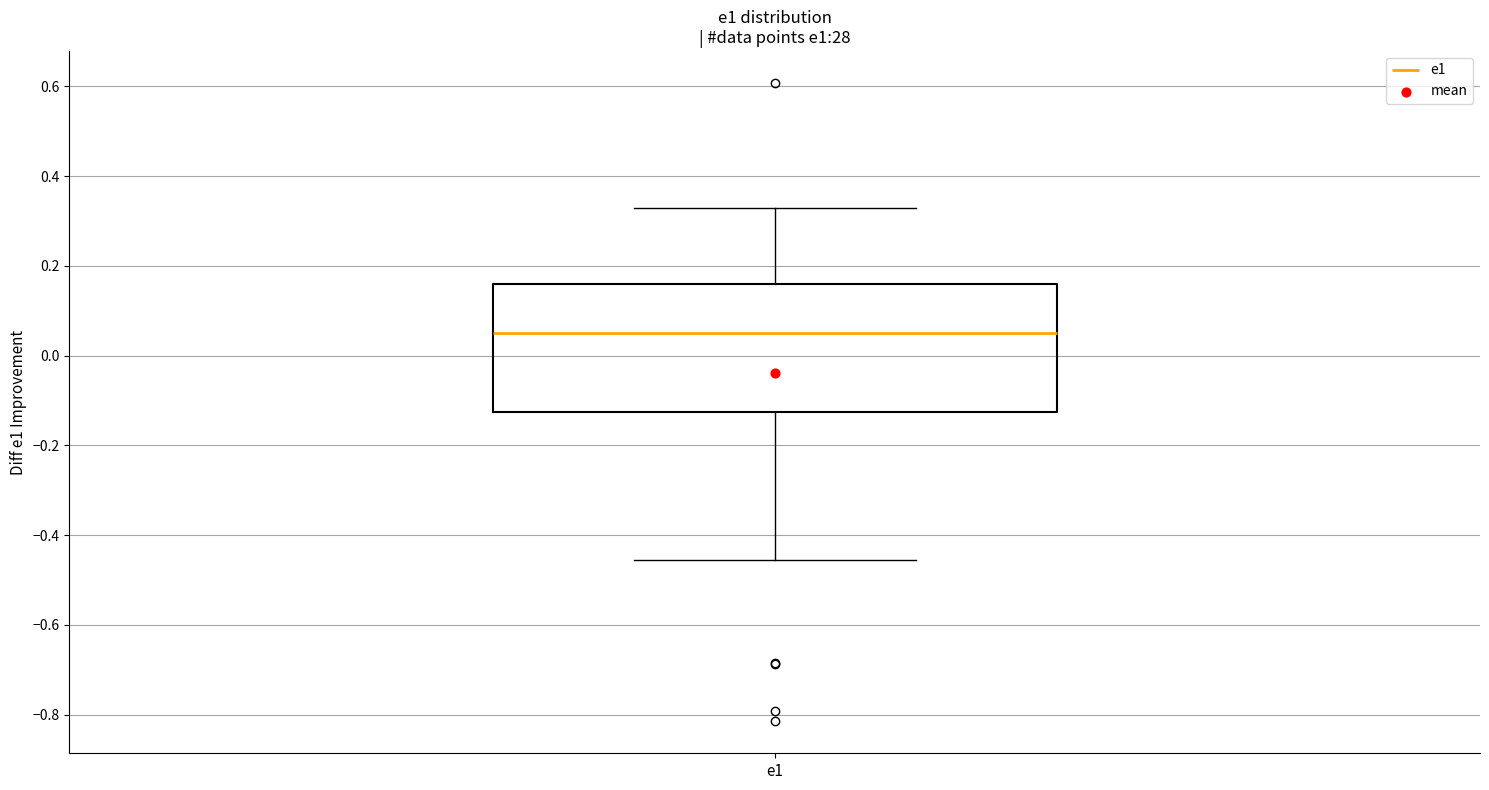

Transcribe this box plot: give where the median line is, the range the box spans, and where the two whiskers end, as read against the y-axis. The values are not printed on the chart, so give them approximately, as read against the axis.

median 0.06, box -0.12 to 0.16, whiskers -0.46 to 0.32